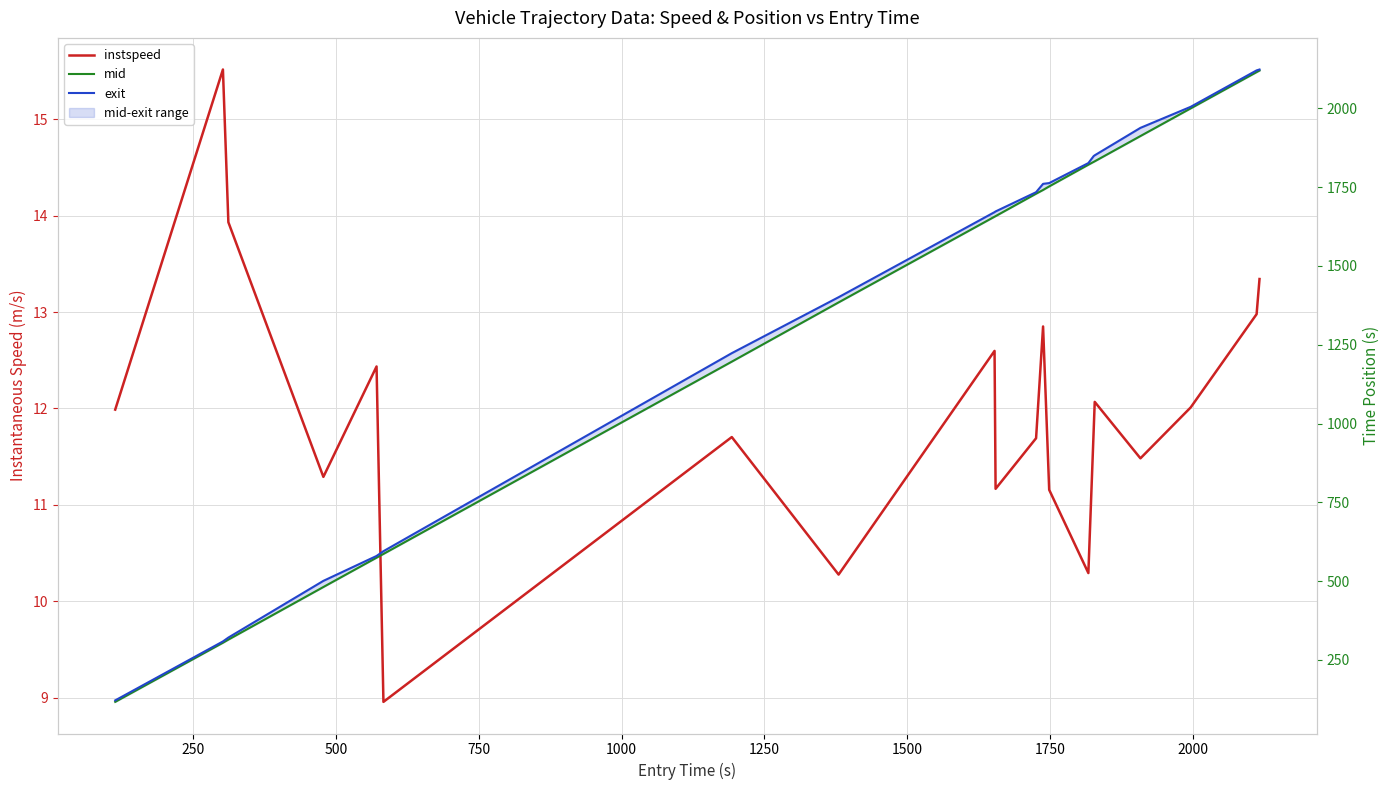

What are all the series names shown in the legend?

instspeed, mid, exit